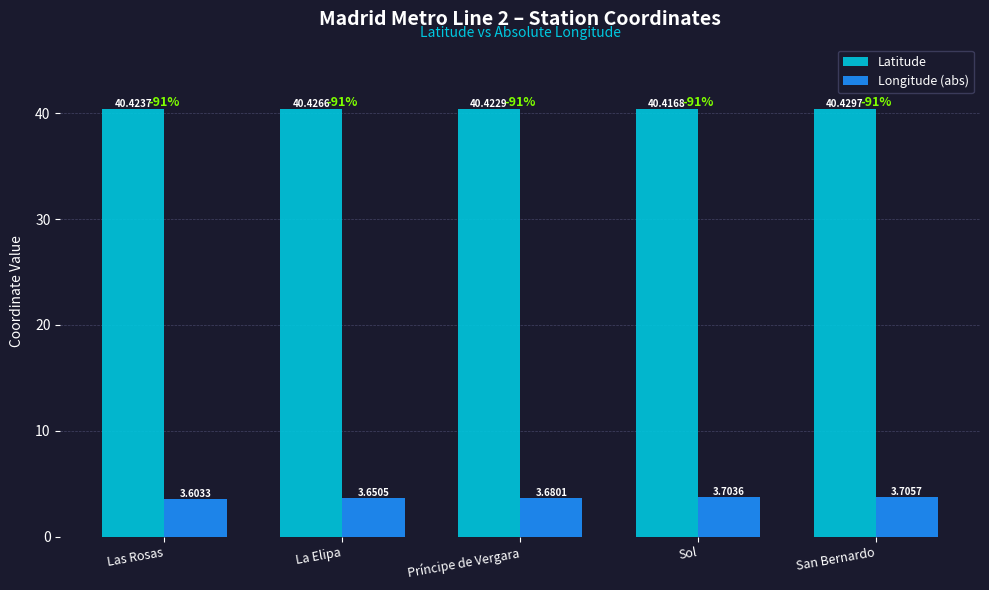

List the labels in order of Latitude value, smallest first.

Sol, Príncipe de Vergara, Las Rosas, La Elipa, San Bernardo